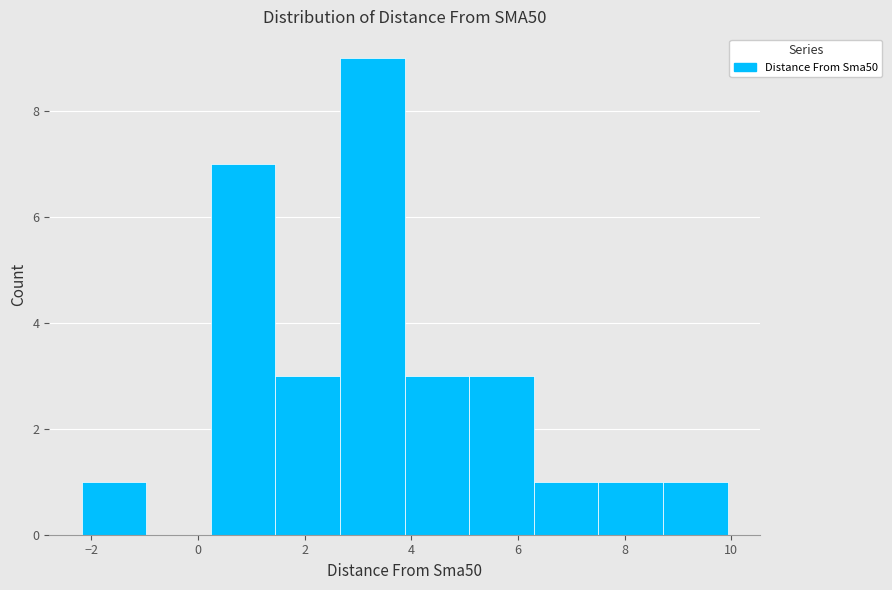

Reading left to right, transcribe this chart: for each bar, give the range it covers on the x-axis and its height. Neither the bar edges nor the heights are printed on the chart, so give them approximately, as read against the axes.

-2.2 to -1.0: 1
-1.0 to 0.2: 0
0.2 to 1.4: 7
1.4 to 2.6: 3
2.6 to 3.8: 9
3.8 to 5.0: 3
5.0 to 6.2: 3
6.2 to 7.6: 1
7.6 to 8.8: 1
8.8 to 10.0: 1